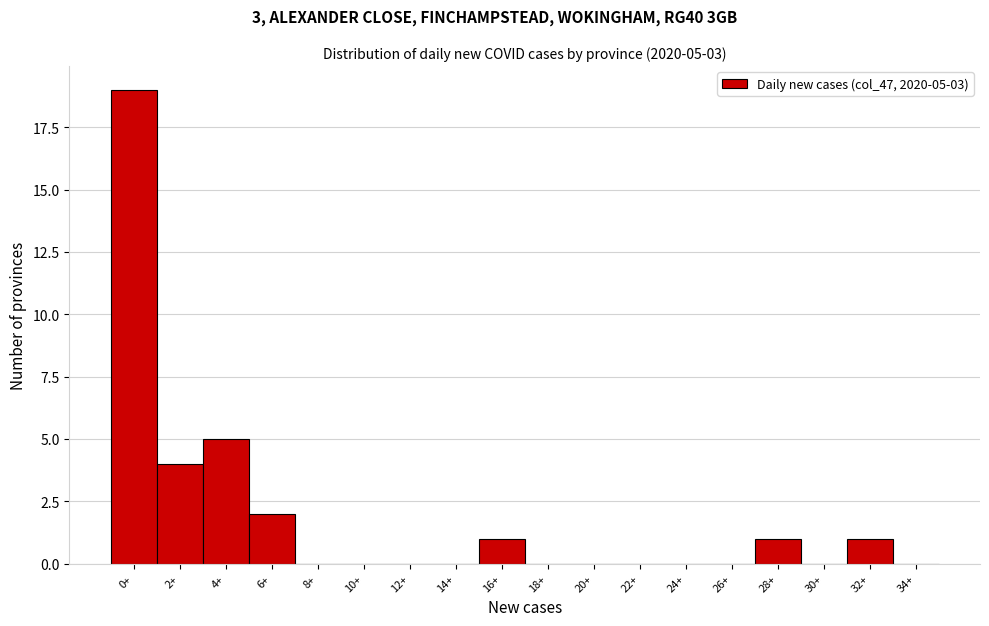

Reading left to right, what are all the values shown in this chart?

0+=19	2+=4	4+=5	6+=2	8+=0	10+=0	12+=0	14+=0	16+=1	18+=0	20+=0	22+=0	24+=0	26+=0	28+=1	30+=0	32+=1	34+=0